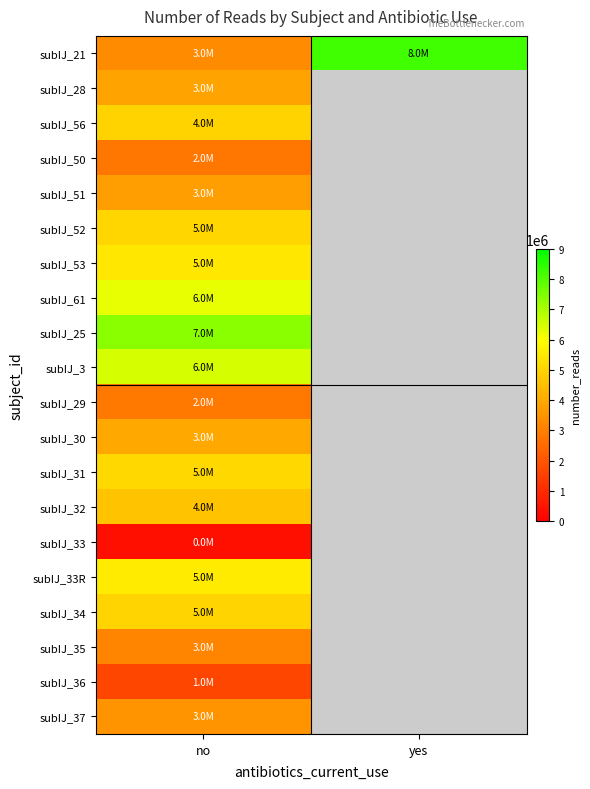

Rank the categories by subIJ_29 value from highest to lowest.

no, yes